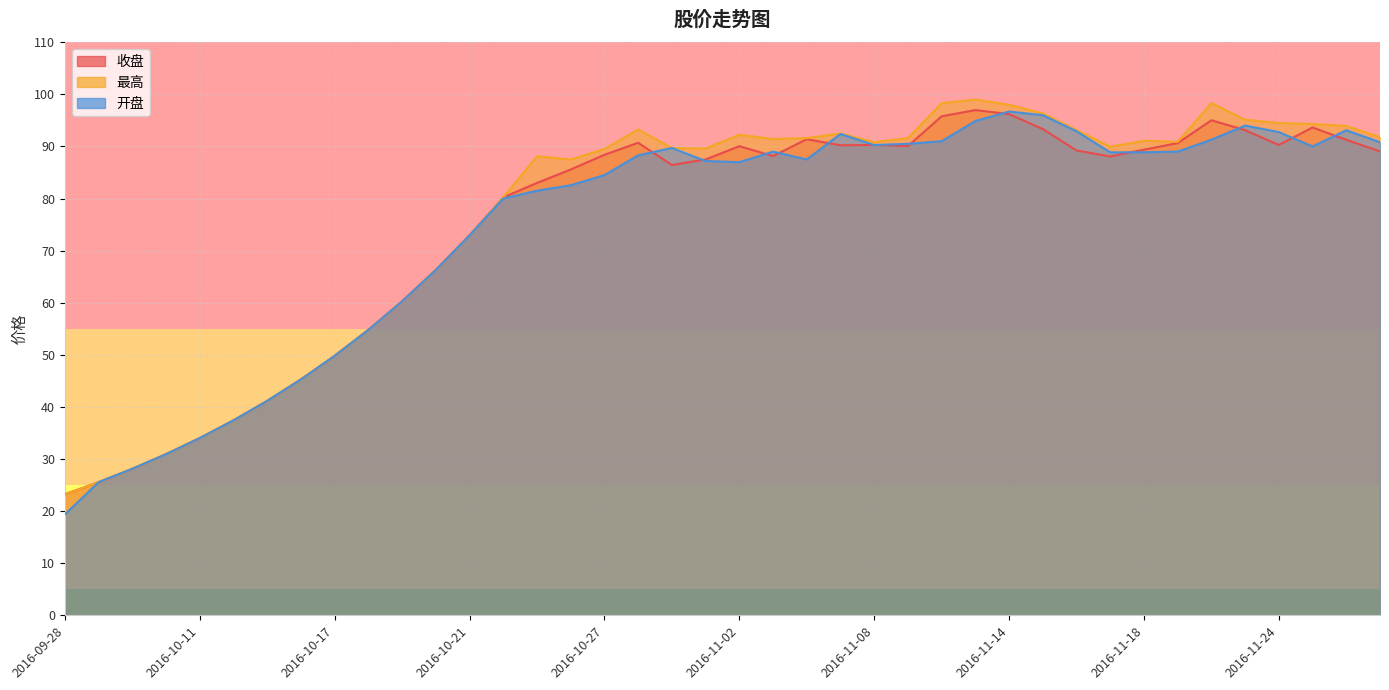

True or false: 收盘 and 最高 cross at least once.

False